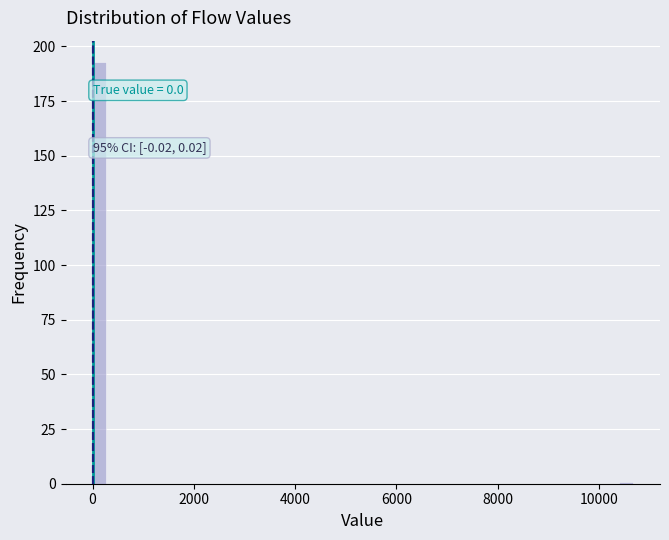

Read against the x-axis, roughly where is the centre of the tallest bar?

200